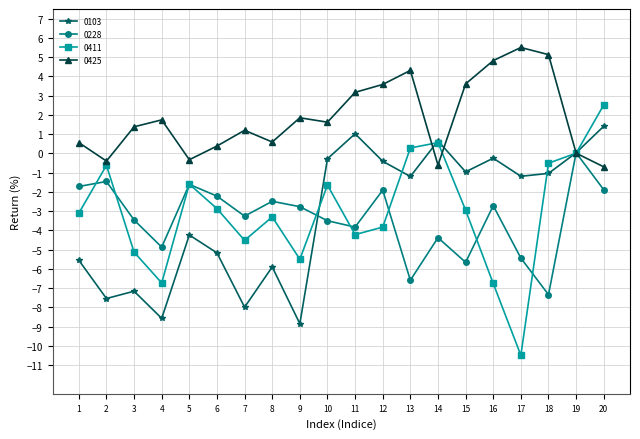

How many data points in 0411 are less than -2?

12